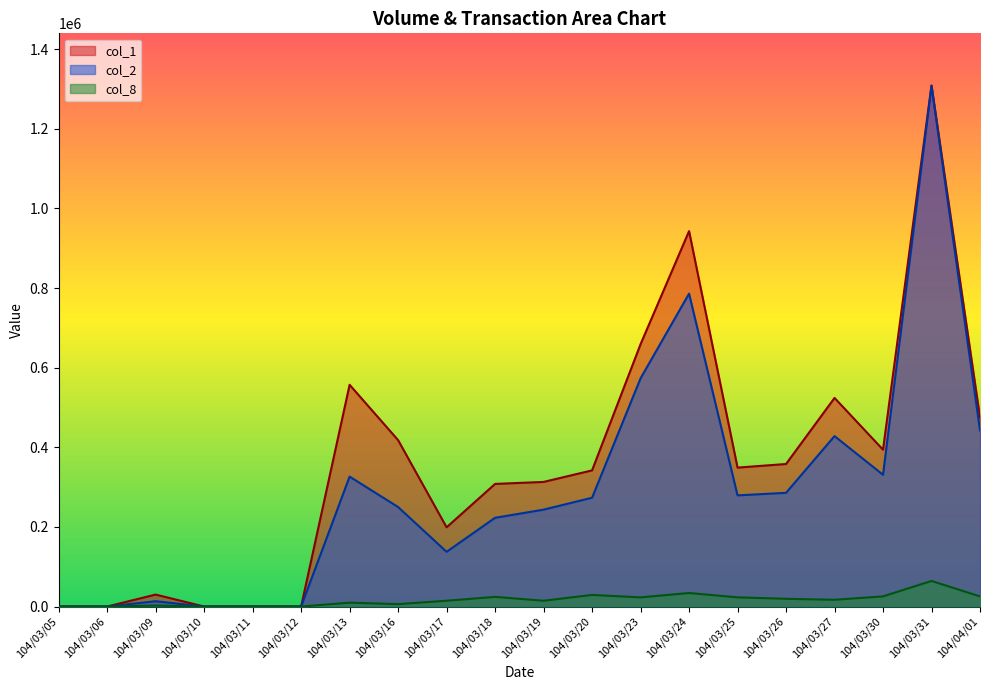

What are all the series names shown in the legend?

col_1, col_2, col_8